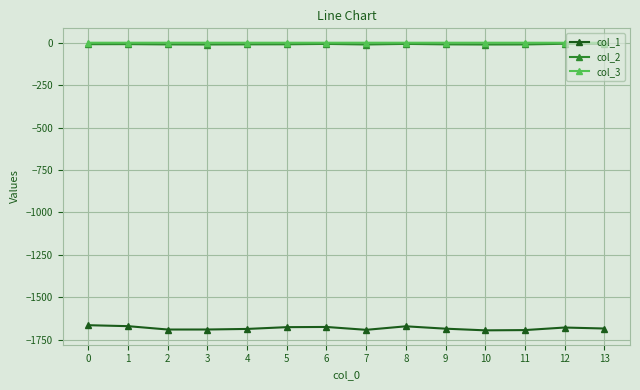

True or false: col_3 has a value of -0.1 at 0.

True